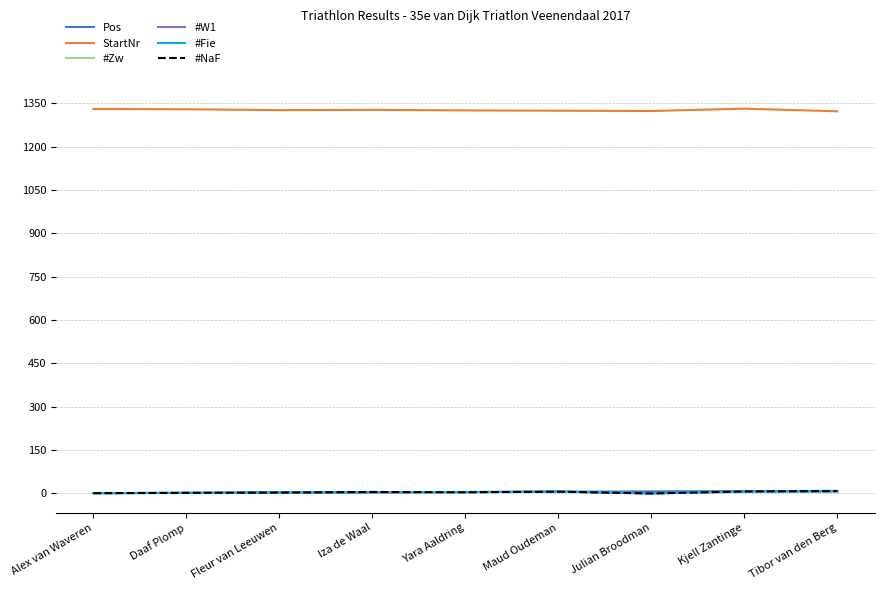

True or false: StartNr and #NaF intersect in this chart.

False